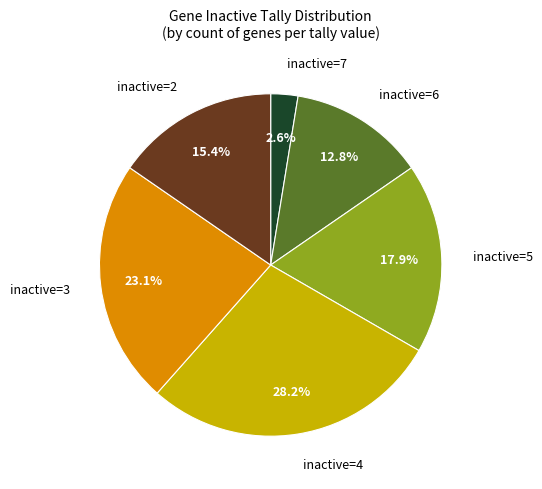

Is there any slice that represents more than half of the pie?

No